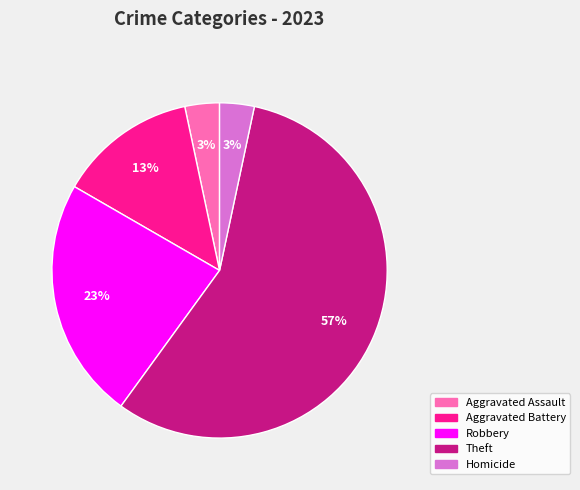

Is there any slice that represents more than half of the pie?

Yes